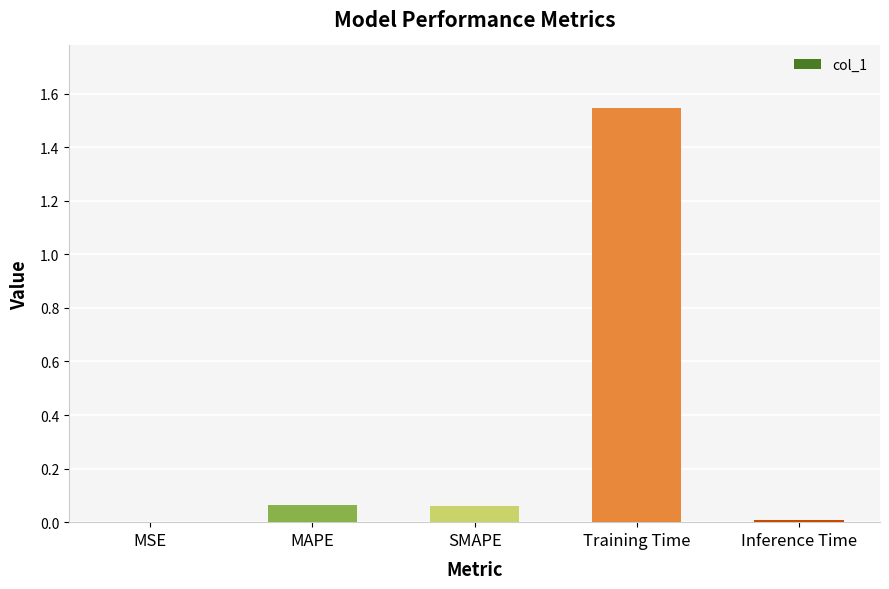

Is it true that the value at MSE is 0.0?

True